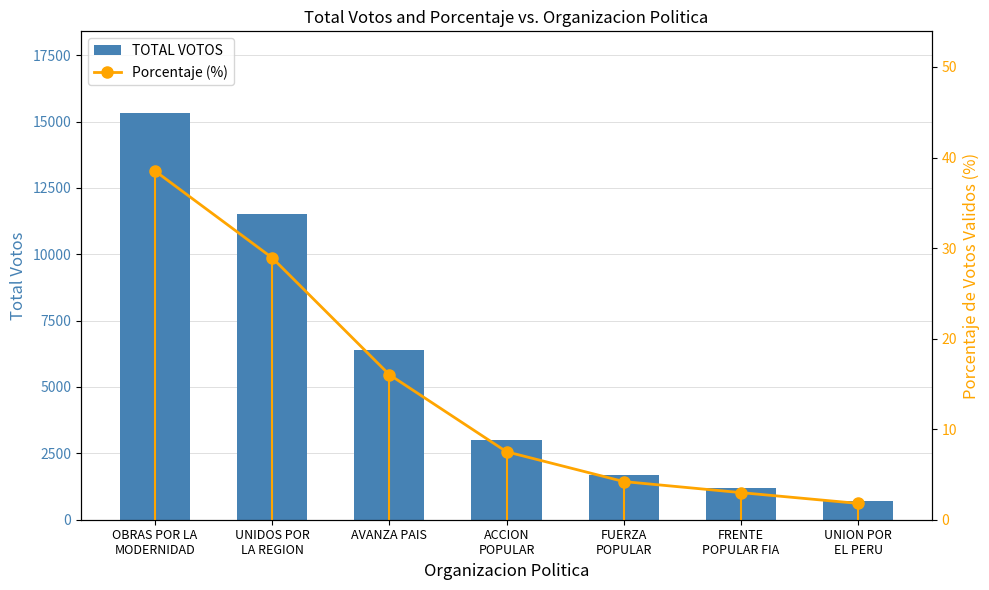

Which category has the highest value across all series?

OBRAS POR LA
MODERNIDAD